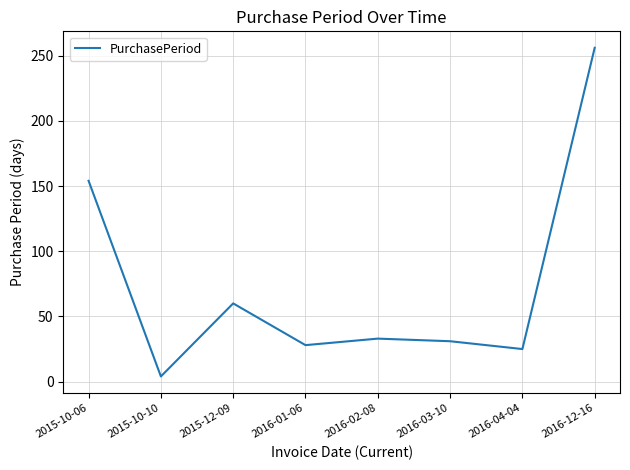

True or false: the data has more than 1 interior local peaks.

True